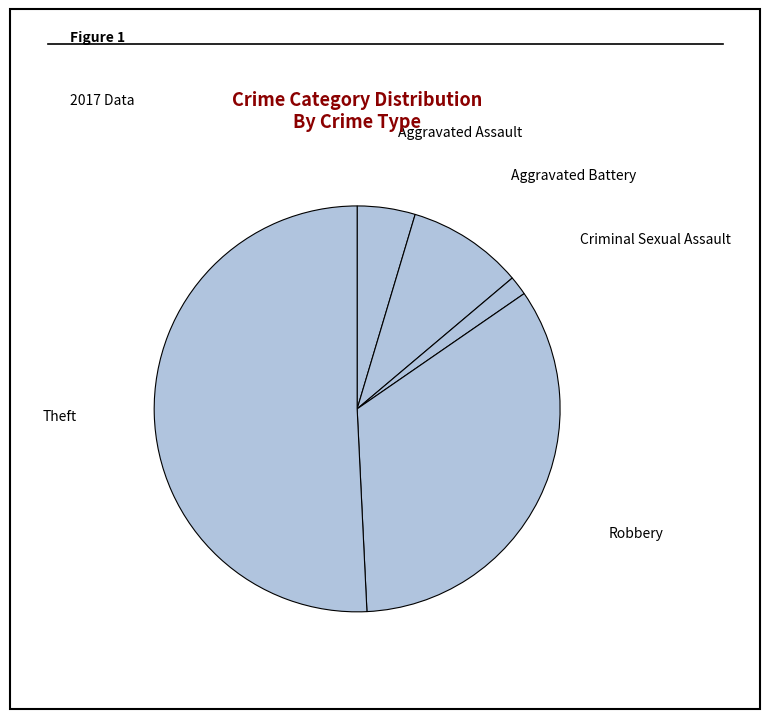

Which has a higher value, Theft or Aggravated Assault?

Theft